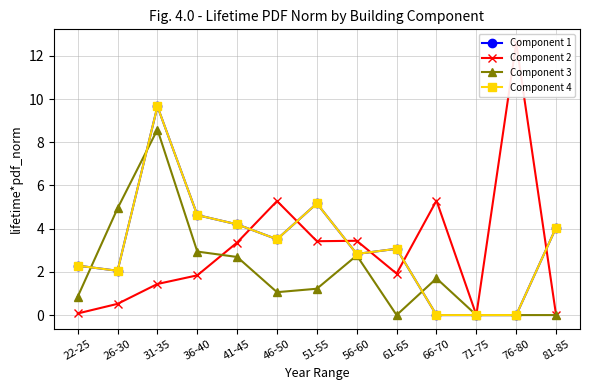

What position from the left is 56-60?

8